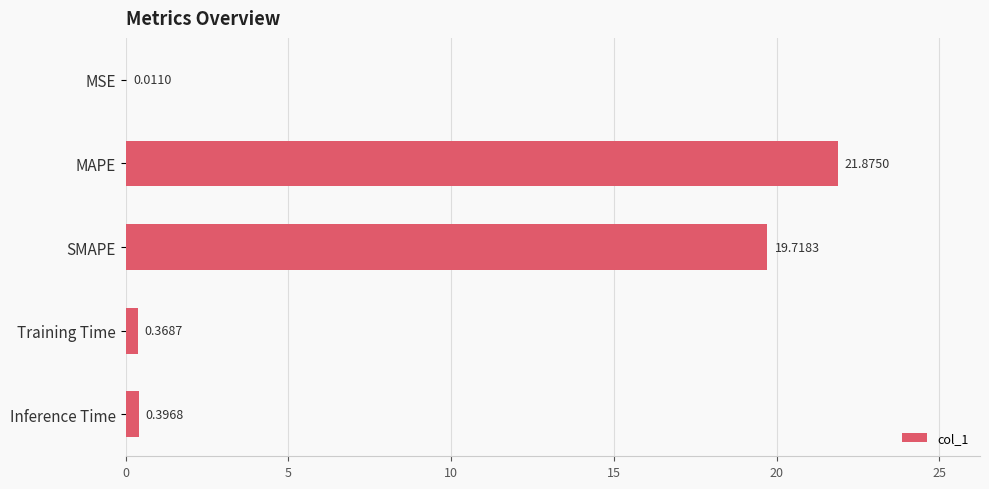

Which label corresponds to the largest value in the chart?

MAPE